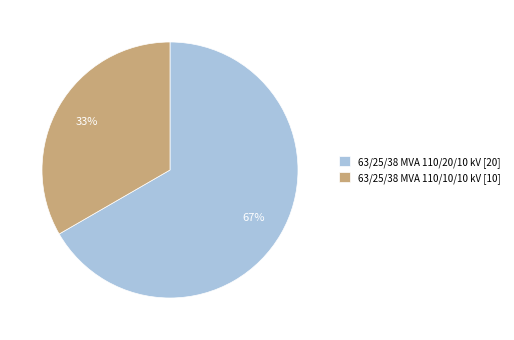

Which has a higher value, 63/25/38 MVA 110/20/10 kV [20] or 63/25/38 MVA 110/10/10 kV [10]?

63/25/38 MVA 110/20/10 kV [20]